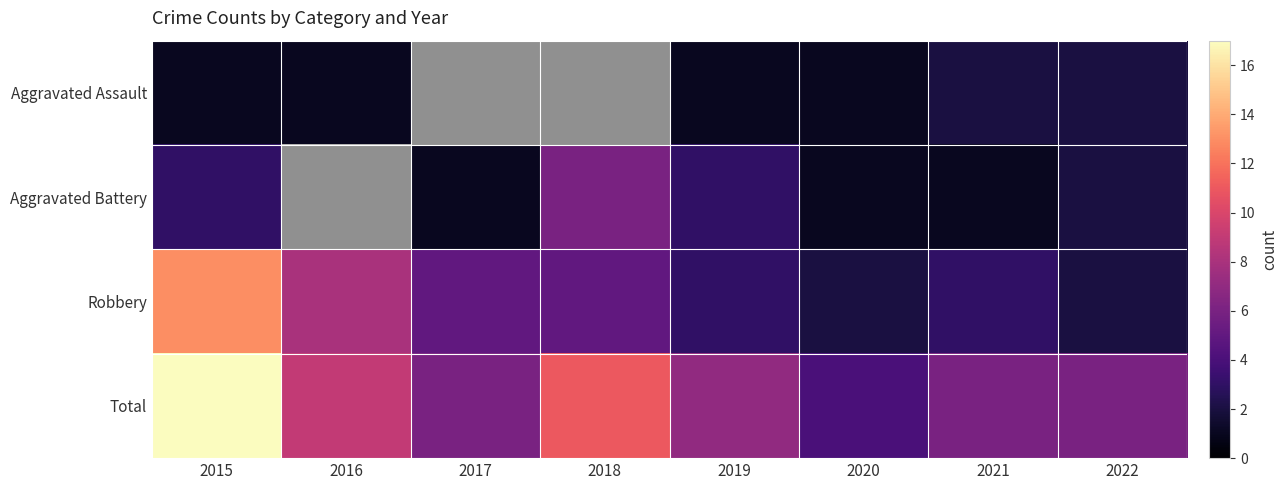

What is the sum of the Aggravated Assault values at 2016 and 2019?

2.0